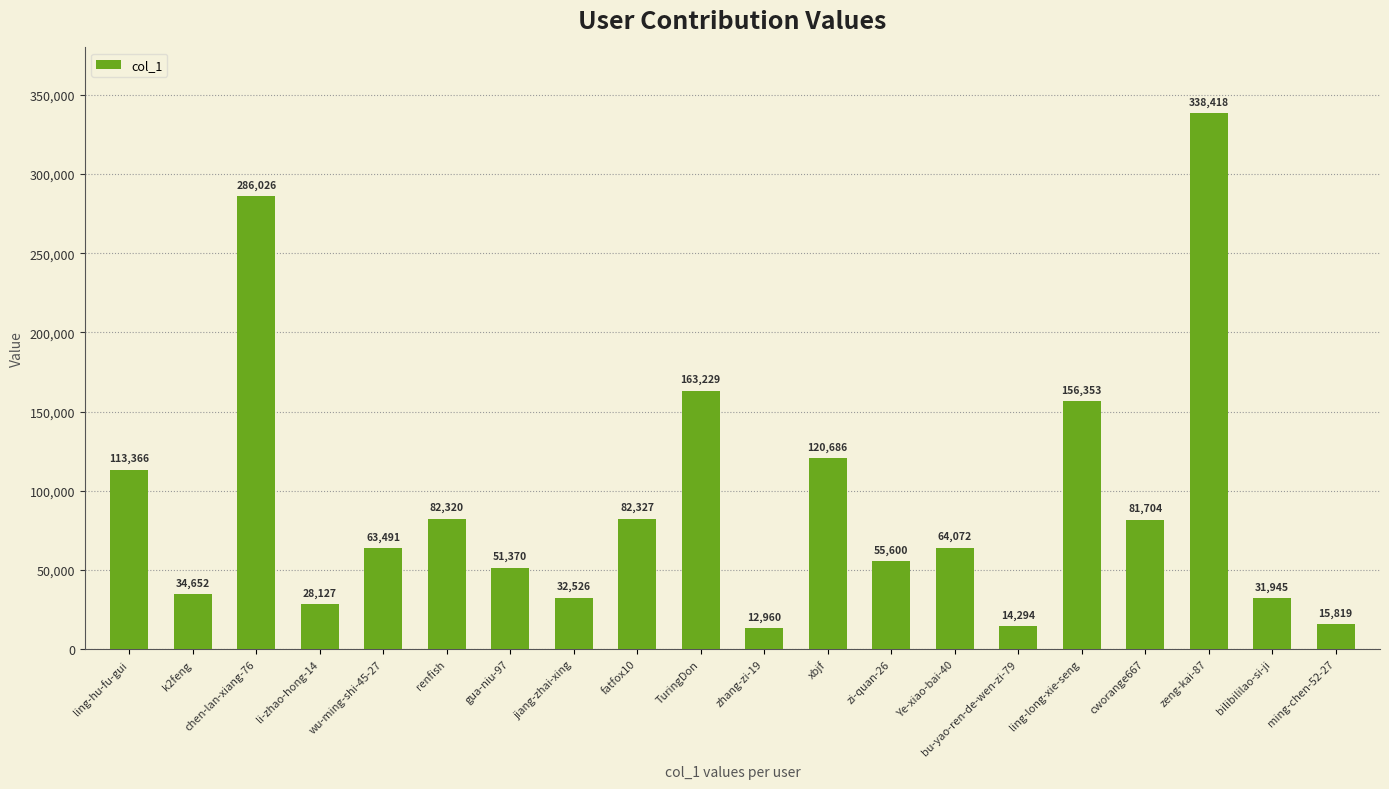

What is the difference between the values at Ye-xiao-bai-40 and ming-chen-52-27?

48253